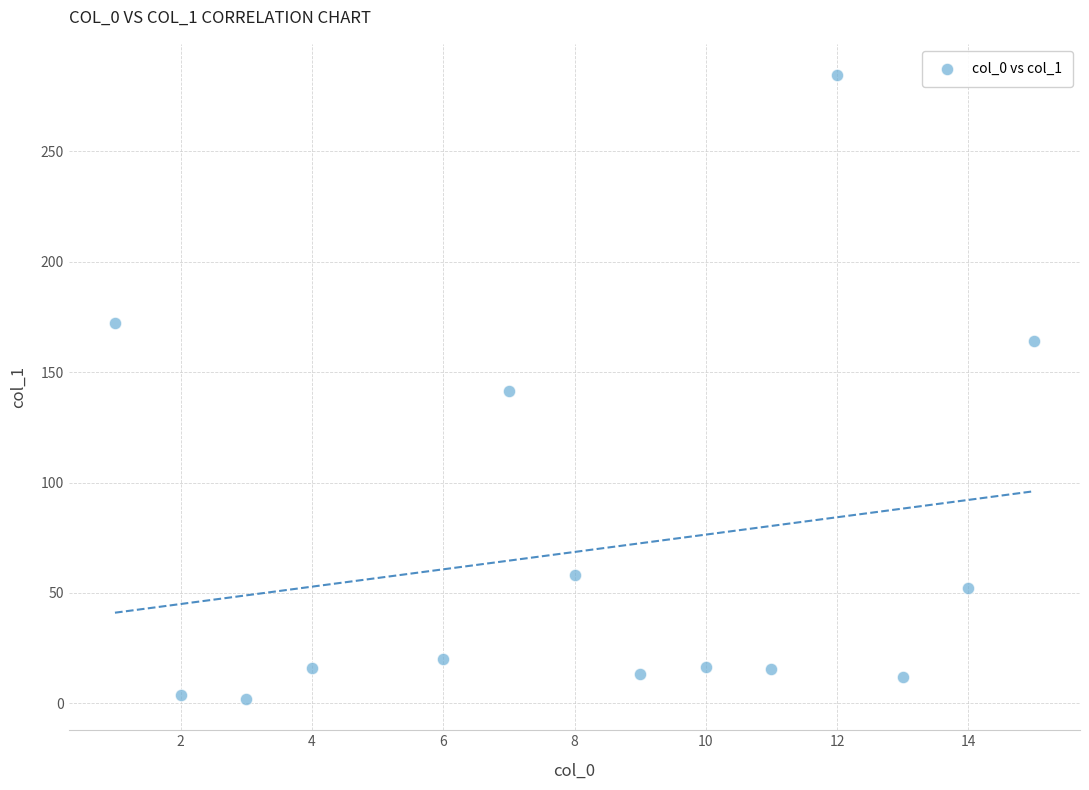

What is the range of X values (max minus min)?

14.0